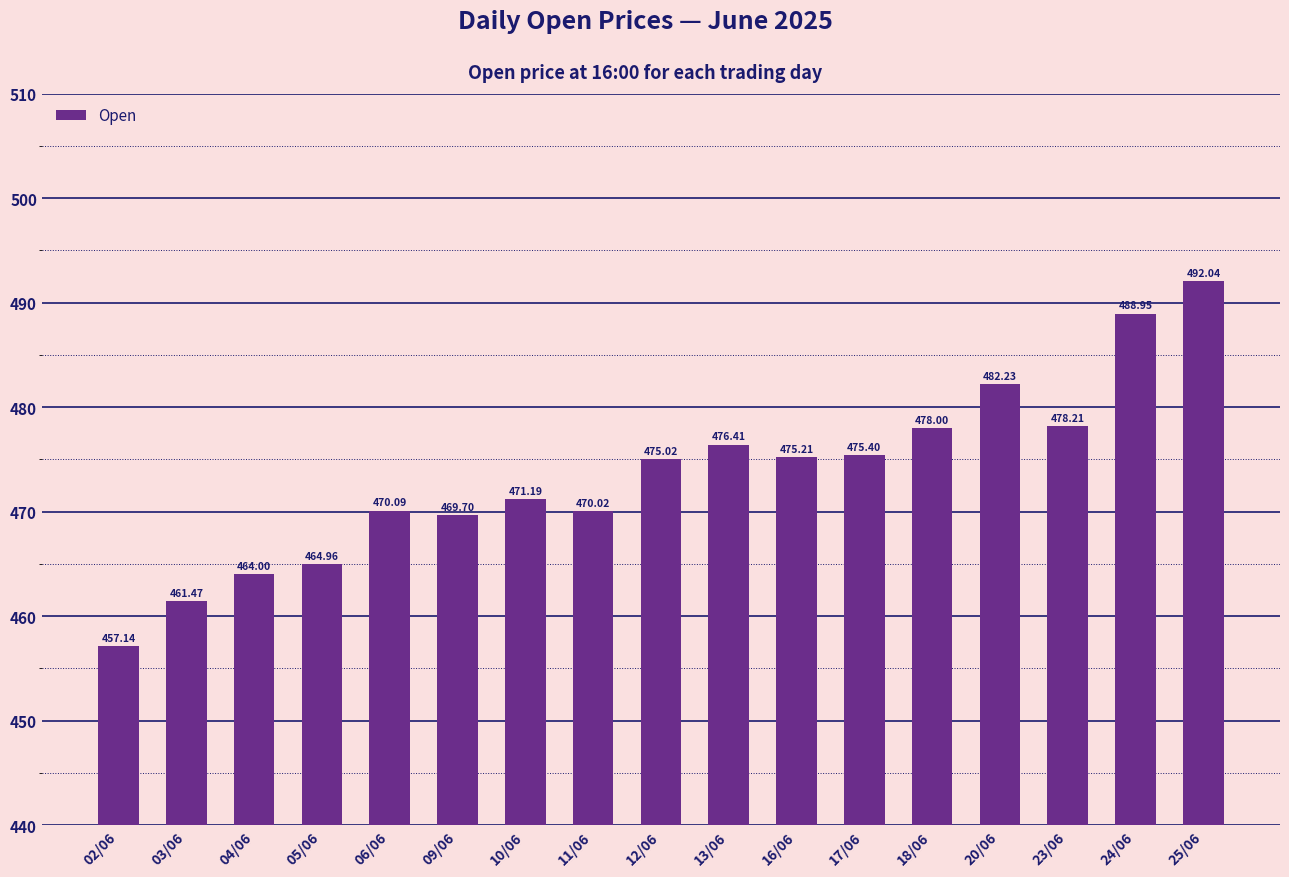

List the labels in order of value, largest first.

25/06, 24/06, 20/06, 23/06, 18/06, 13/06, 17/06, 16/06, 12/06, 10/06, 06/06, 11/06, 09/06, 05/06, 04/06, 03/06, 02/06